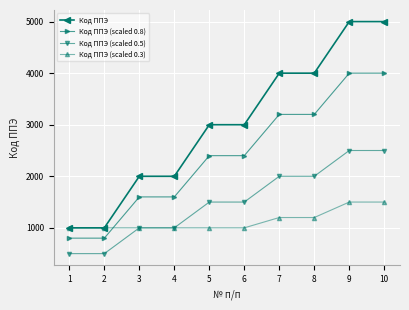

What are all the series names shown in the legend?

Код ППЭ, Код ППЭ (scaled 0.8), Код ППЭ (scaled 0.5), Код ППЭ (scaled 0.3)